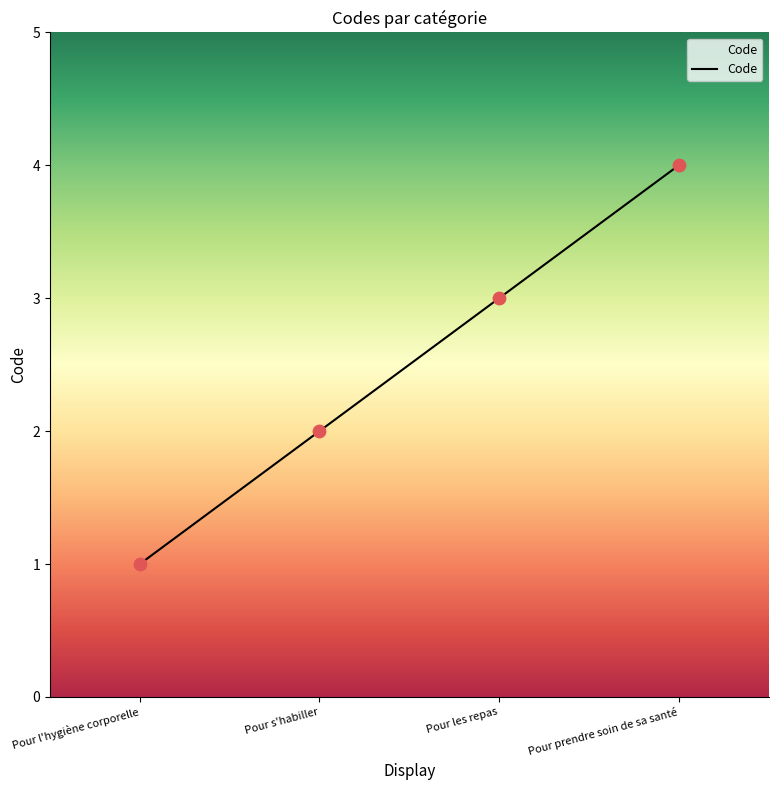

Which has a higher value, Pour l'hygiène corporelle or Pour s'habiller?

Pour s'habiller